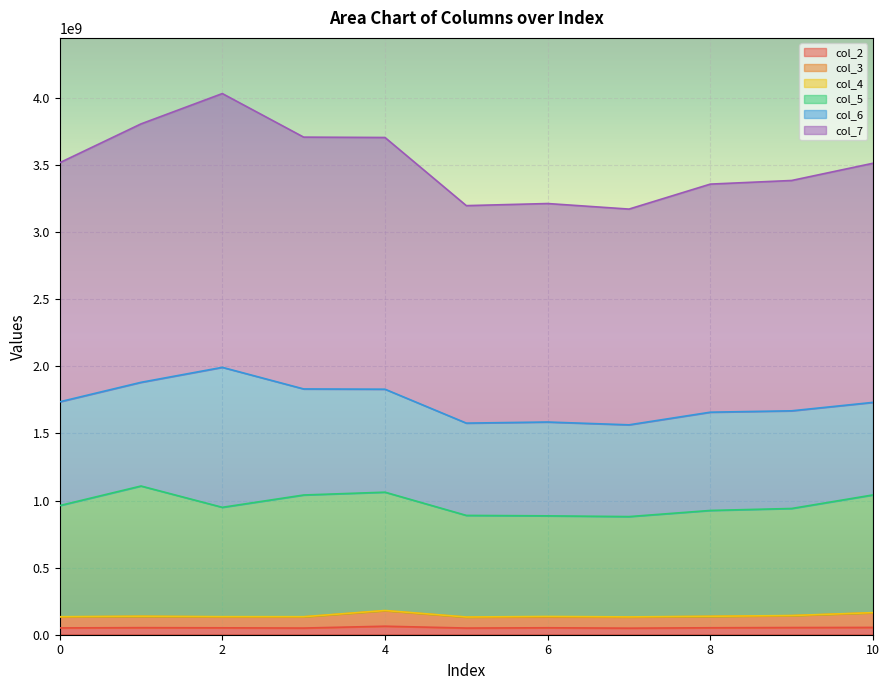

Does the chart display data point markers on the line(s)?

No